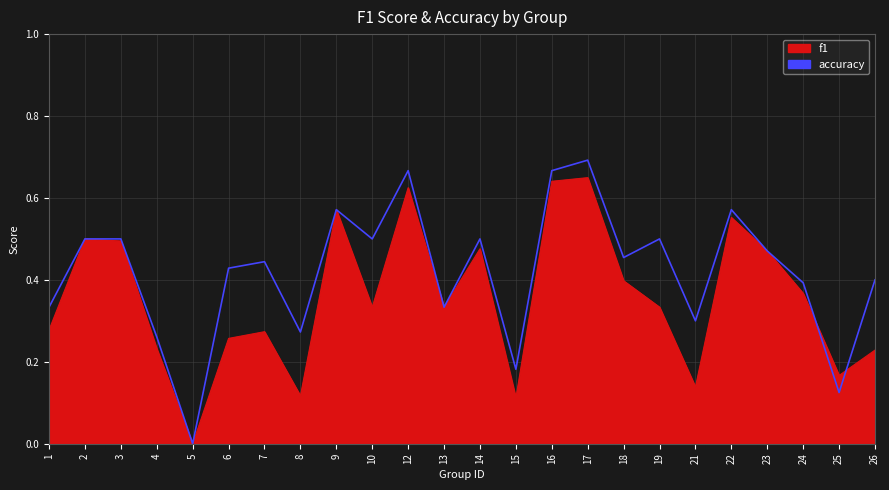

Reading left to right, extract all data points from this chart.

f1: 0.3	0.5	0.5	0.2	0.0	0.3	0.3	0.1	0.6	0.3	0.6	0.3	0.5	0.1	0.6	0.6	0.4	0.3	0.1	0.6	0.5	0.4	0.2	0.2
accuracy: 0.3	0.5	0.5	0.3	0.0	0.4	0.4	0.3	0.6	0.5	0.7	0.3	0.5	0.2	0.7	0.7	0.5	0.5	0.3	0.6	0.5	0.4	0.1	0.4